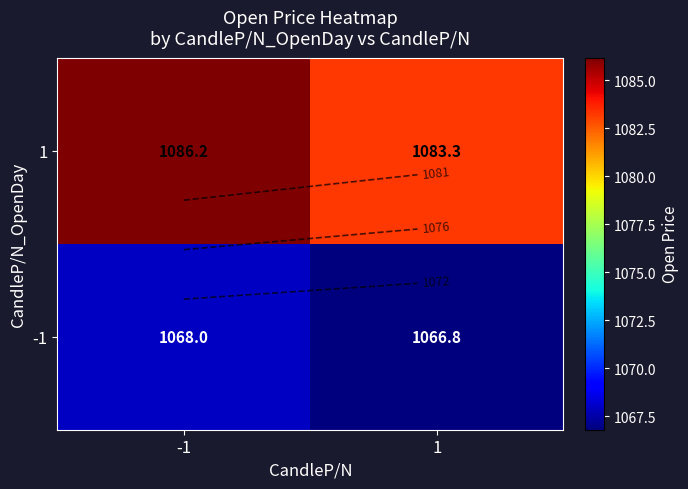

What is the sum of all -1 values?

2134.8